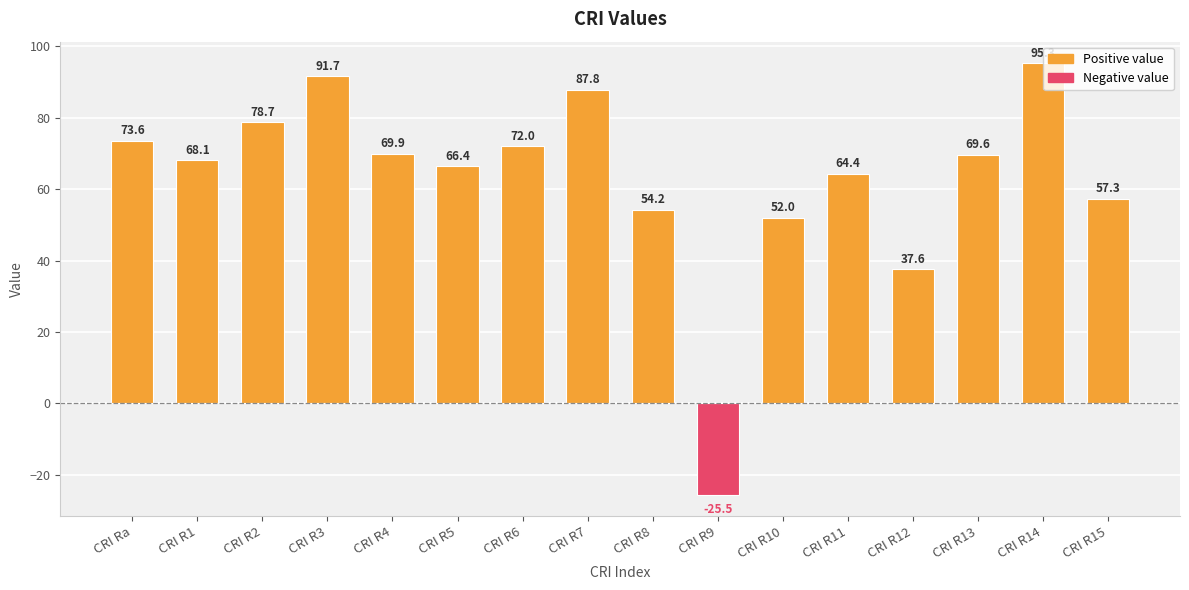

Between CRI R4 and CRI R9, which is larger?

CRI R4